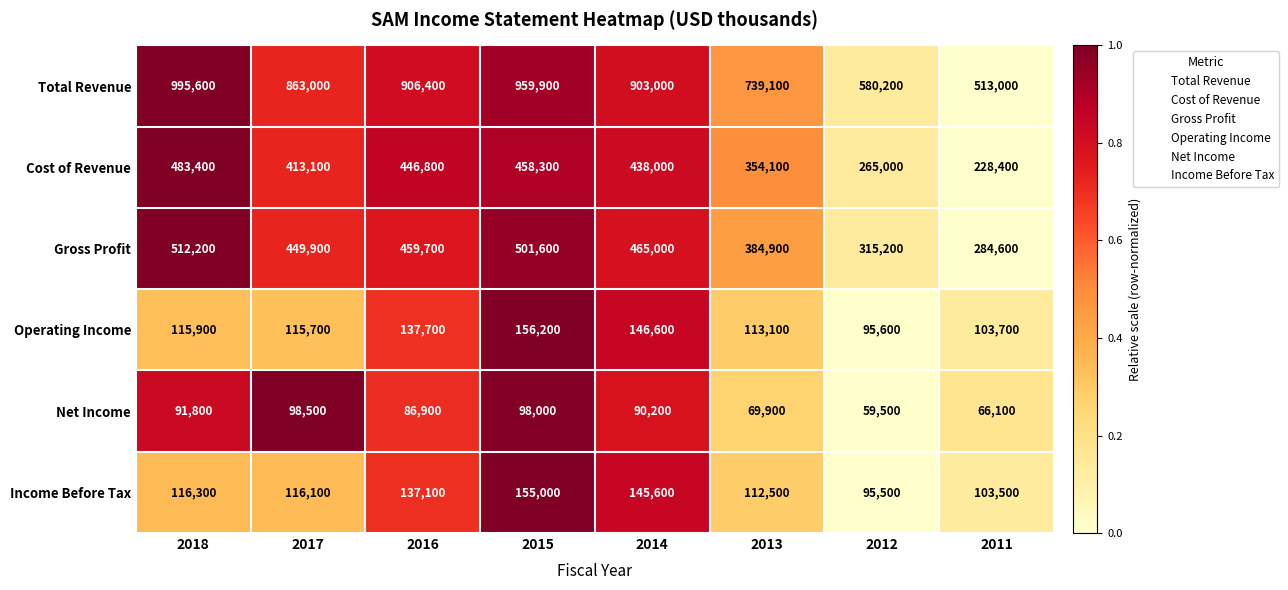

What is the greatest value displayed?

995600